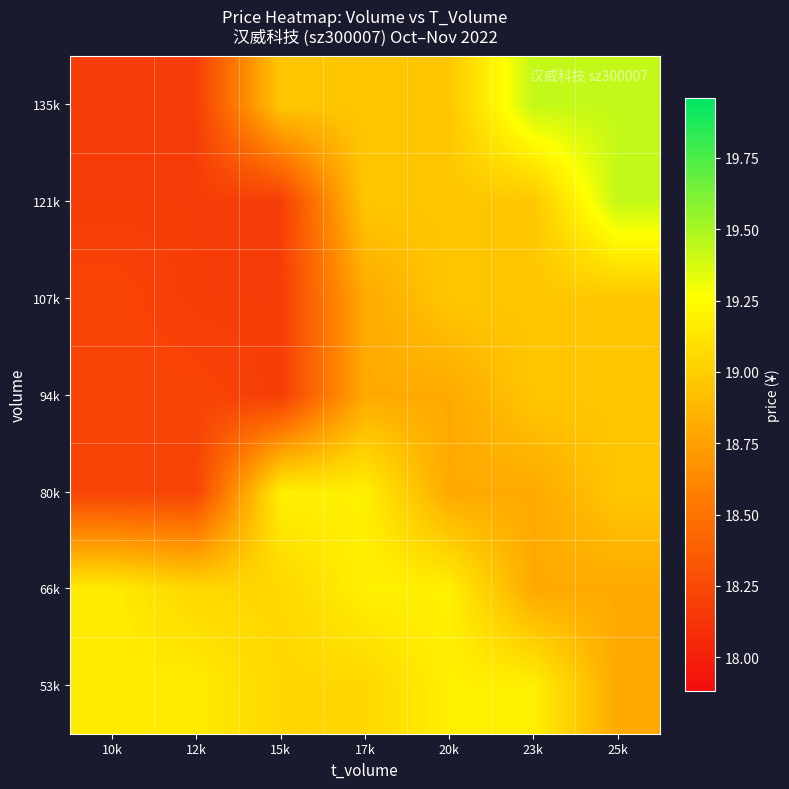

What is the maximum value shown in the chart?

19.4